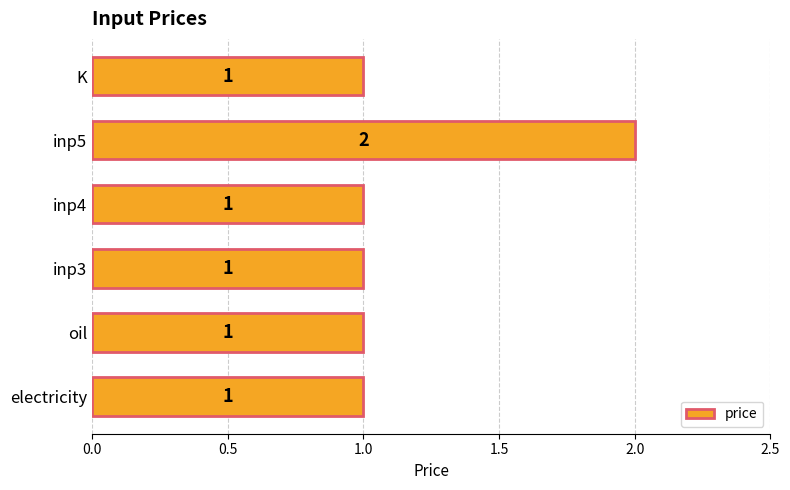

Count the number of categories in the chart.

6